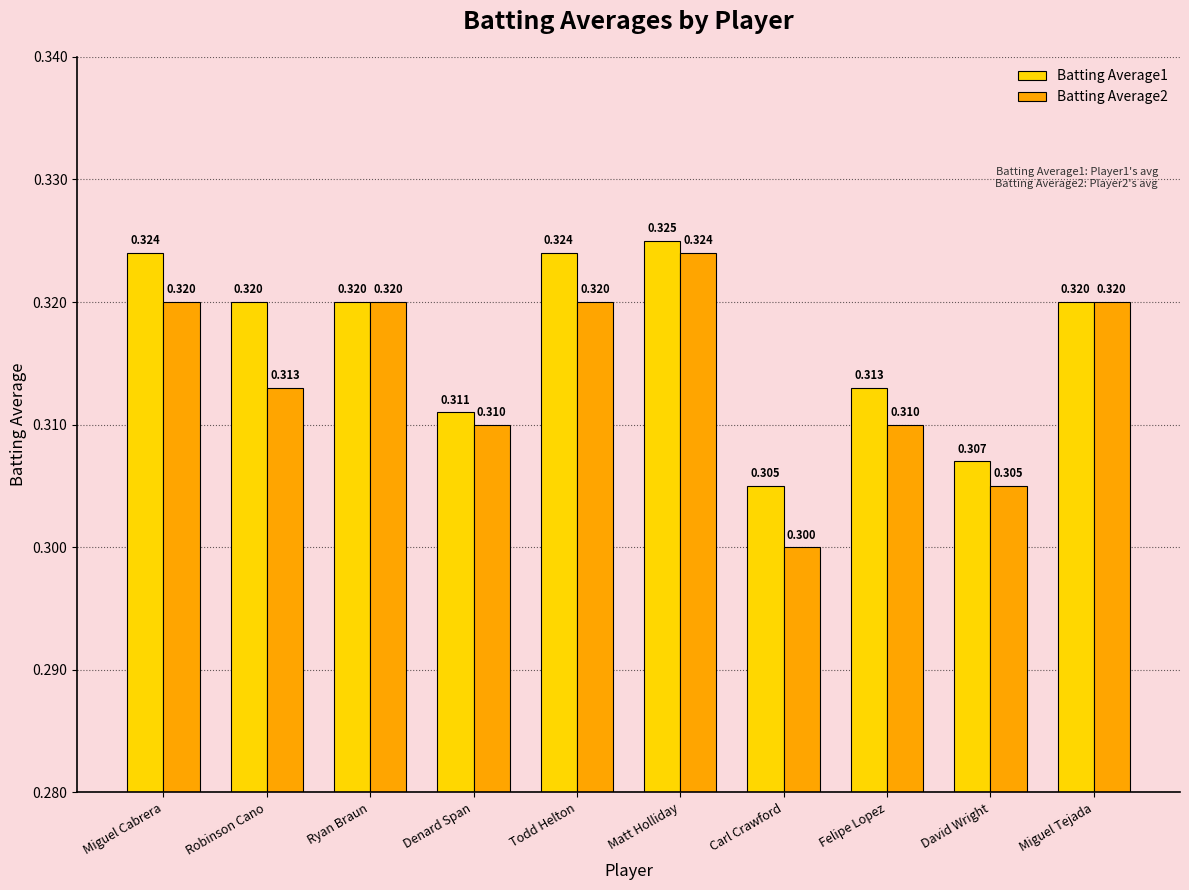

What position from the right is Carl Crawford?

4